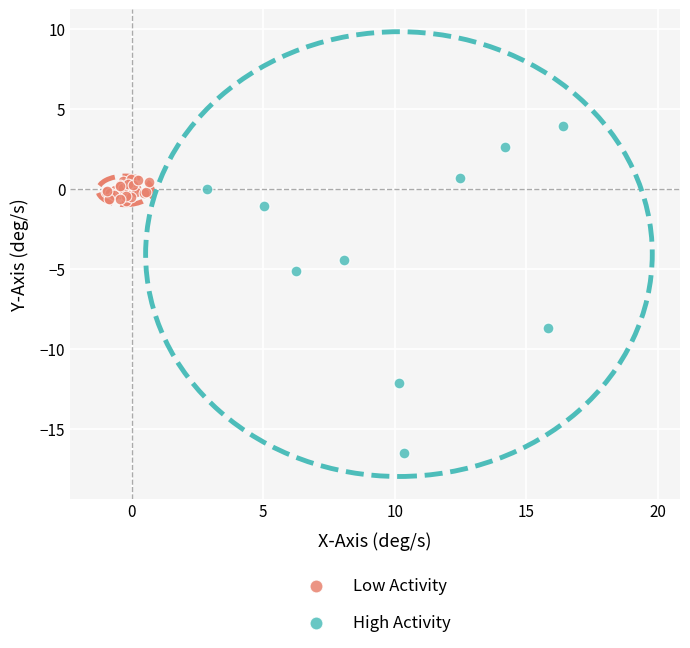

Which series contains the lowest Y value?

High Activity